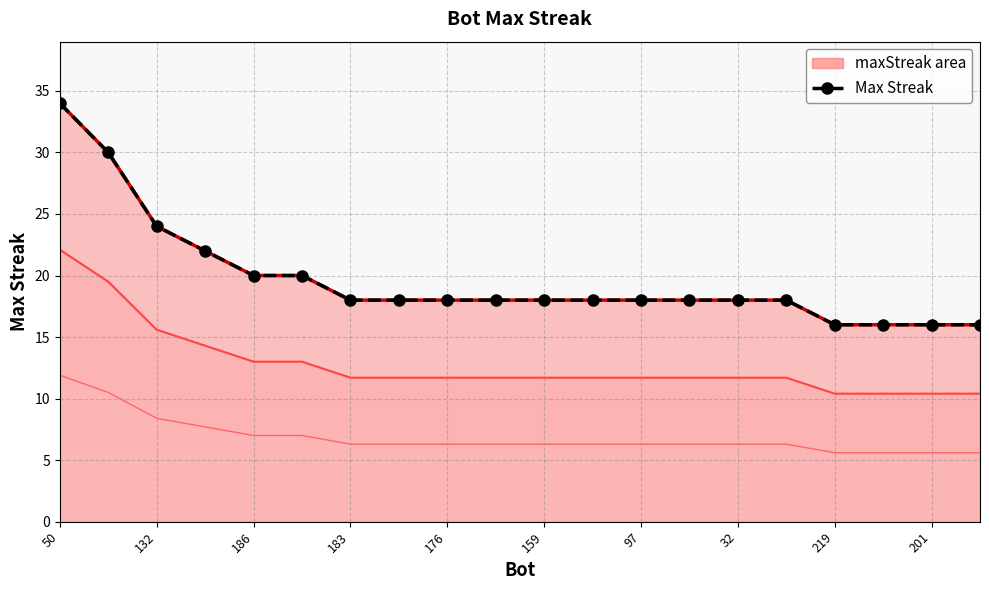

What is the smallest value displayed?

16